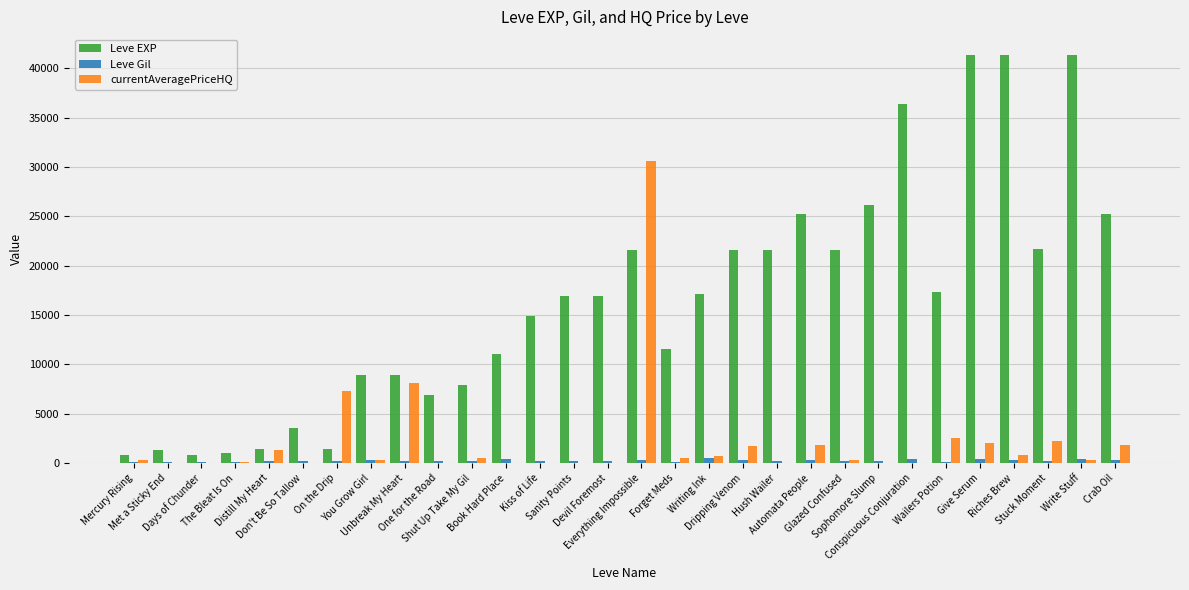

What is the sum of all Leve EXP values?

494230